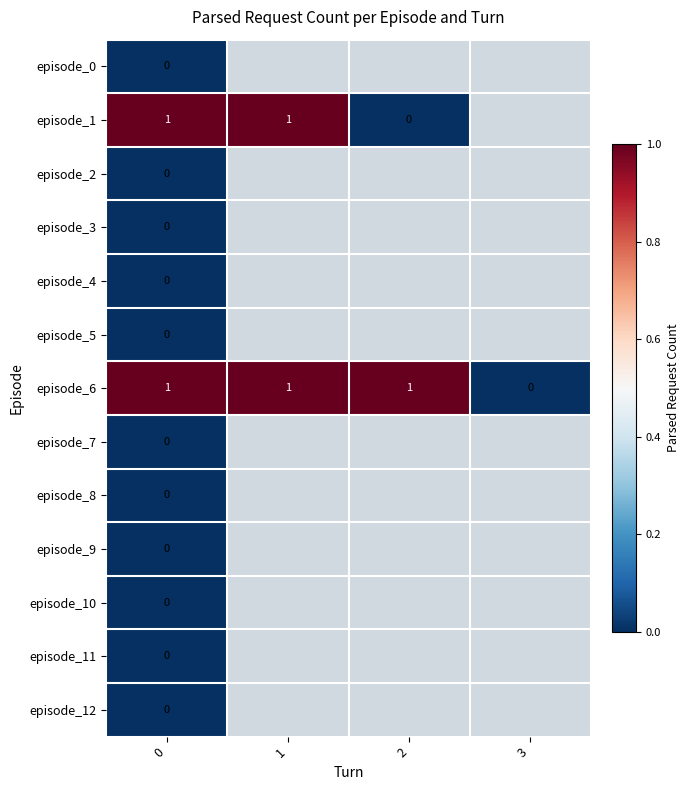

Is the value of episode_6 at 1 greater than the value of episode_12 at 0?

Yes